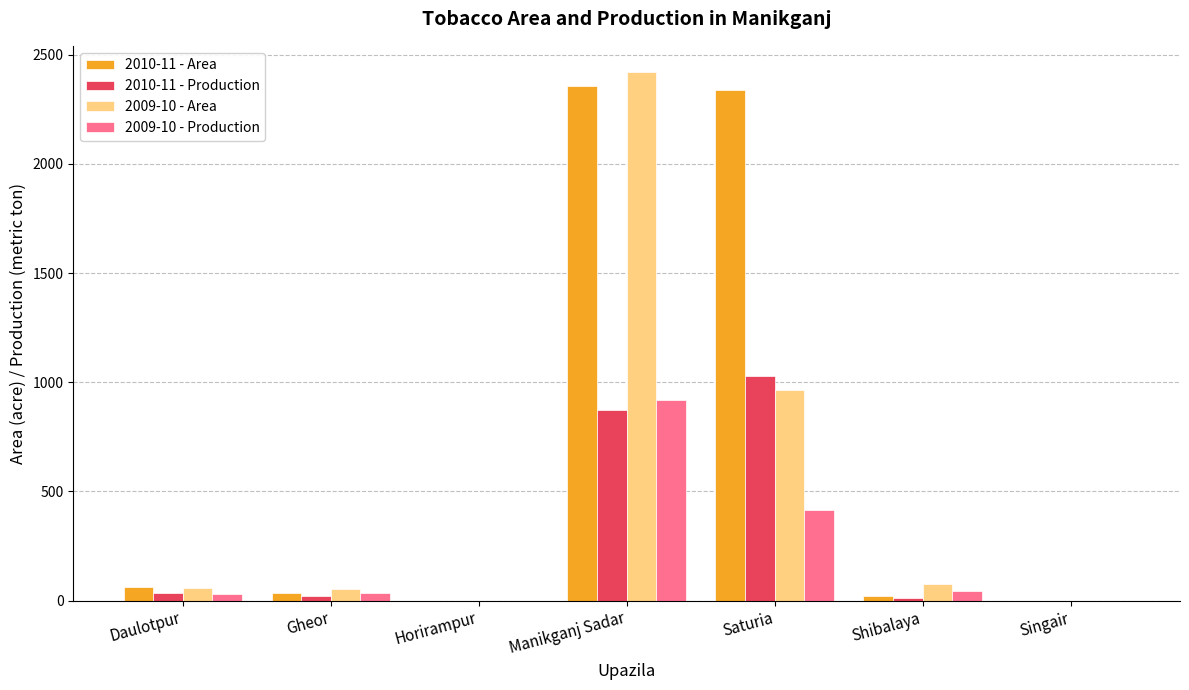

Where does the 2010-11 - Production series first go above 21?

Daulotpur